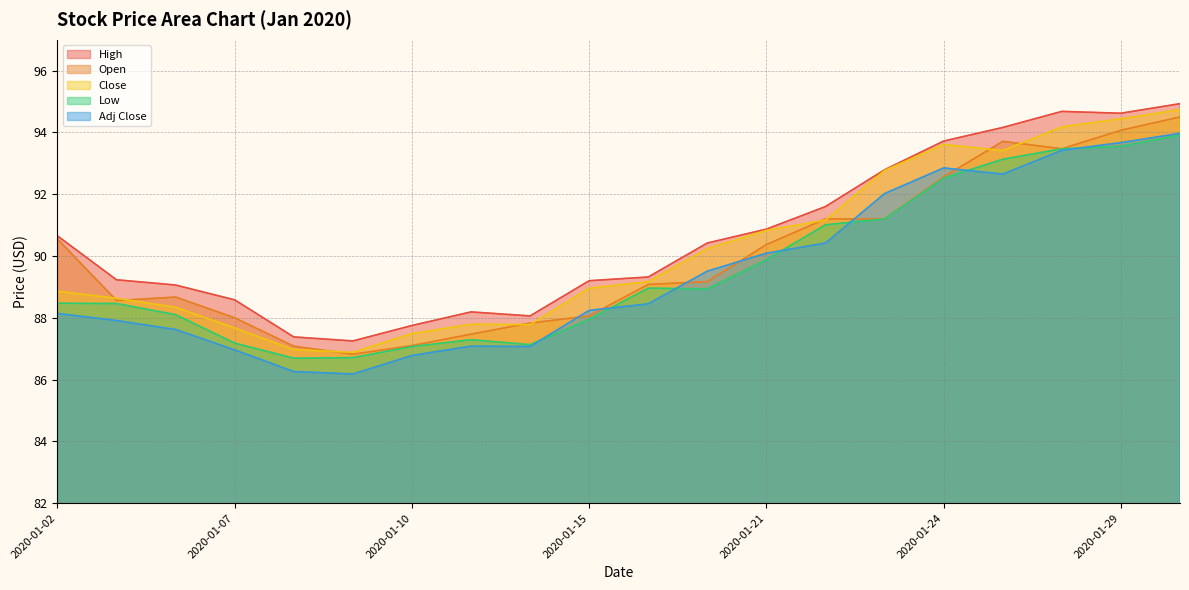

Where is the first local minimum for Close?

2020-01-09